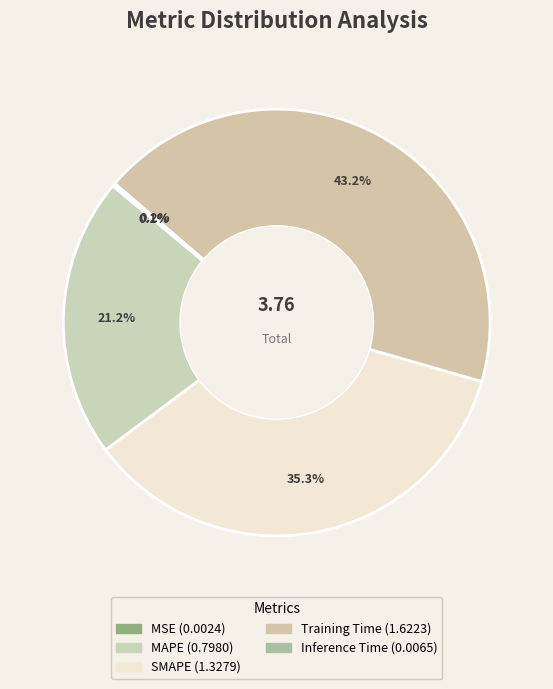

To the nearest percent, what is the average slice percentage?

20%